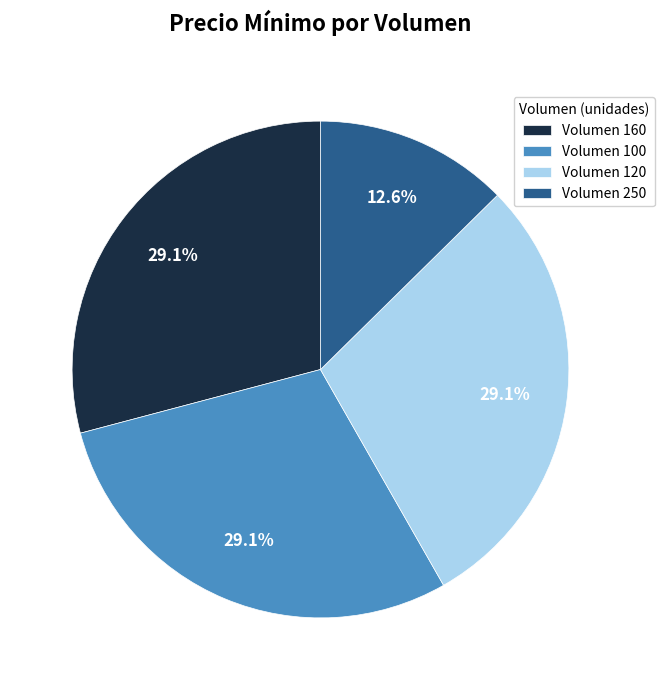

What percentage is NOT represented by Volumen 100?

70.9%